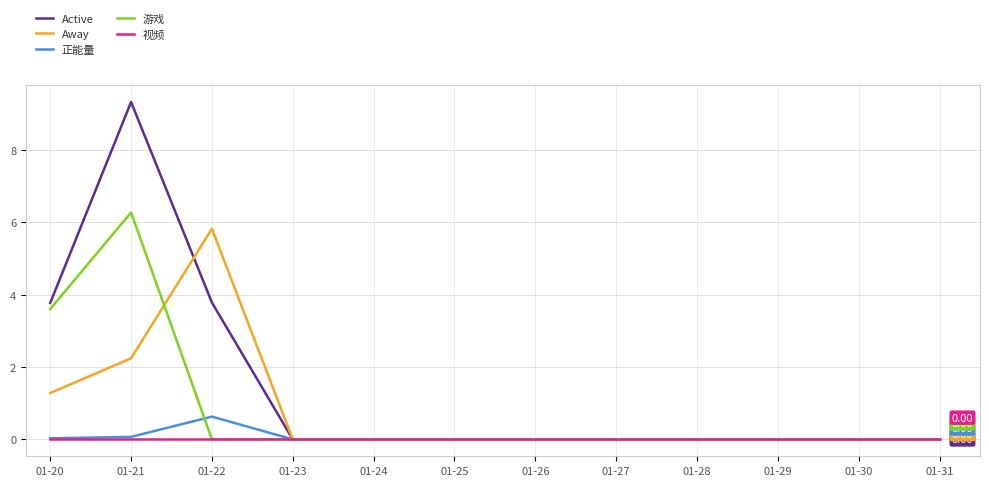

Which series has the largest total across all categories?

Active